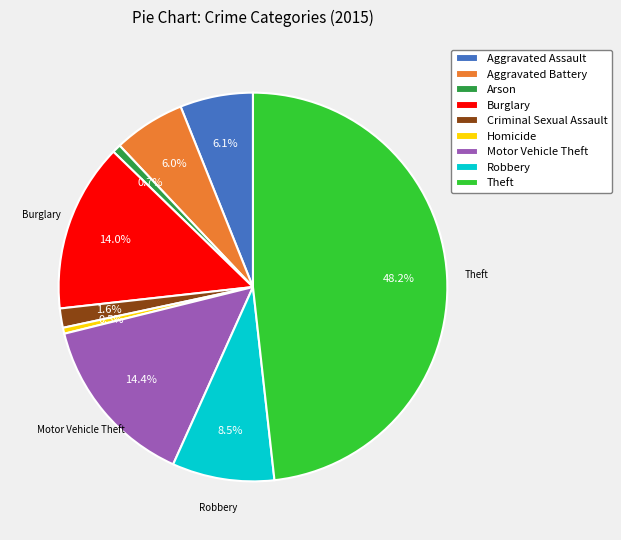

Does Burglary represent more than half of the total?

No